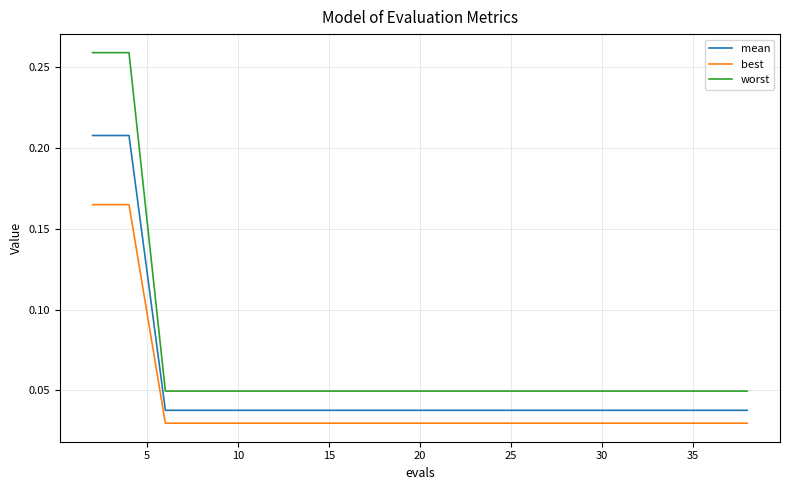

How many distinct data groups are displayed?

3